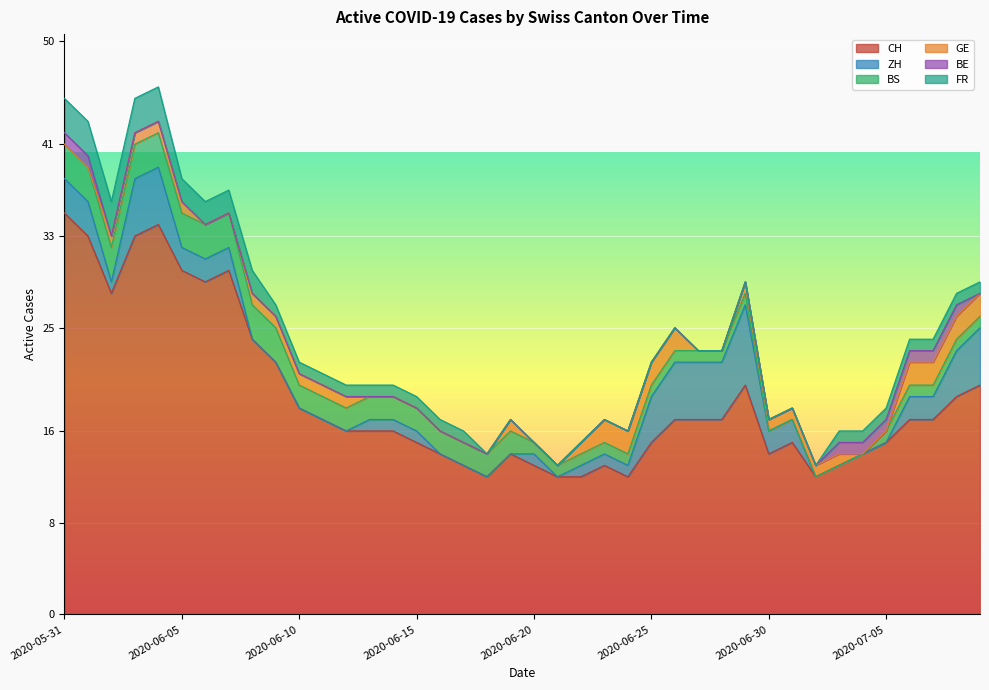

What is the highest value of the CH series?

35